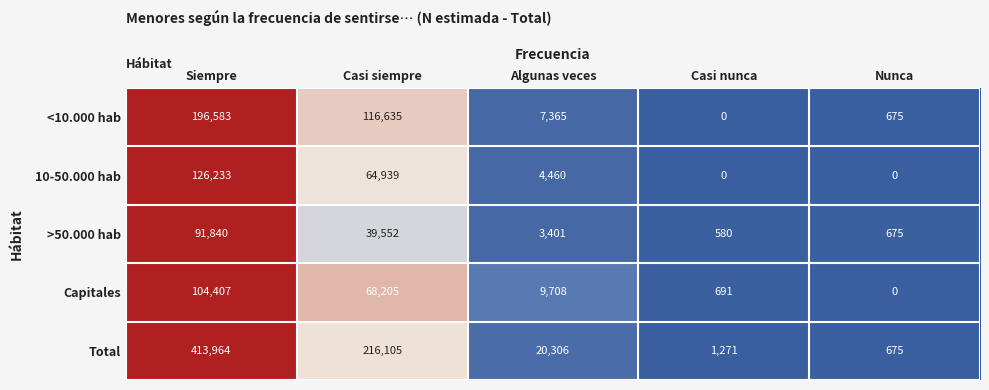

The value of >50.000 hab at Casi nunca is 580. True or false?

True